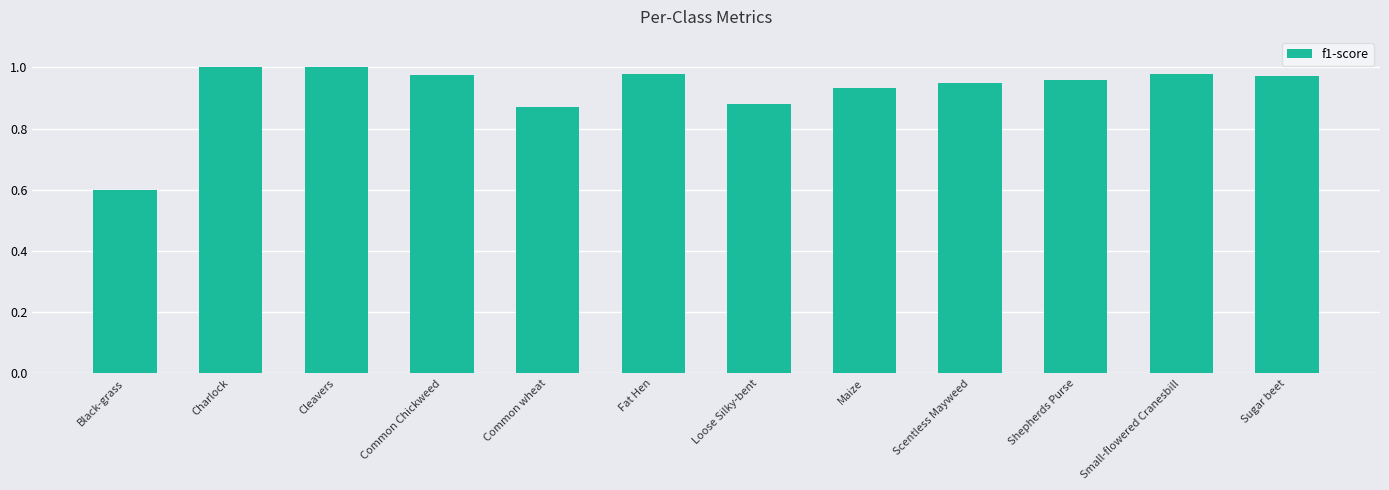

Which label corresponds to the smallest value in the chart?

Black-grass